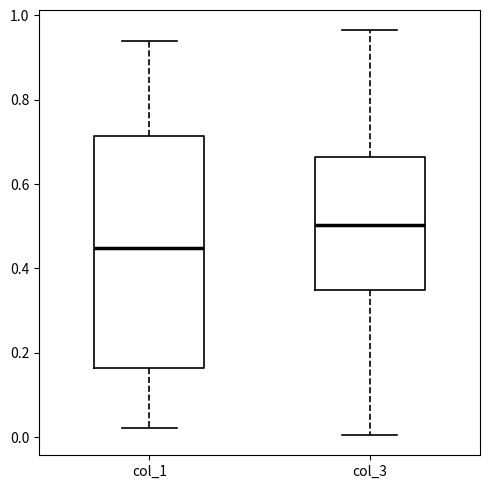

Which box is the tallest, from its lower edge to its upper edge?

col_1